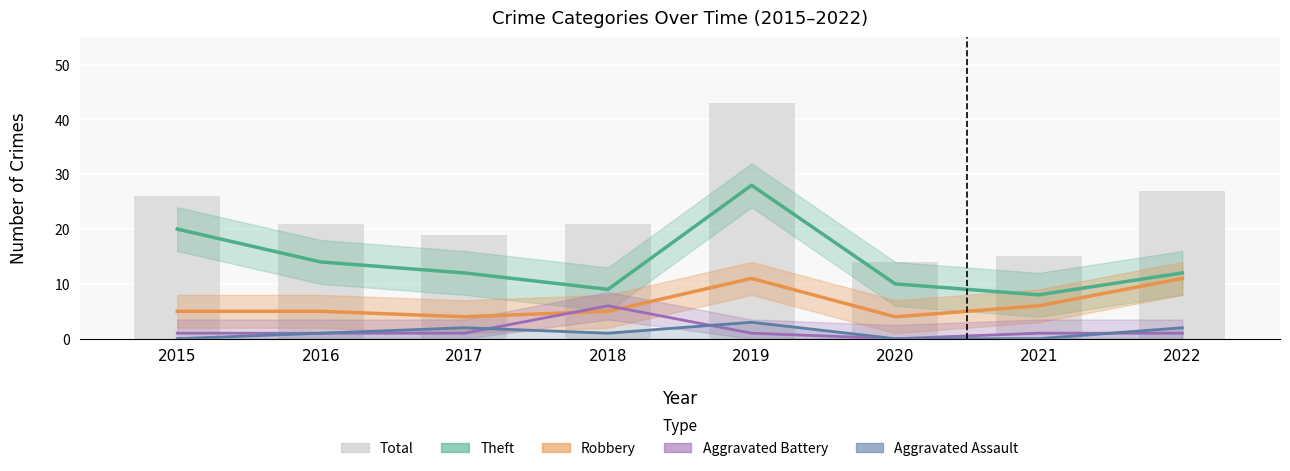

At which label does Robbery reach its minimum?

2017